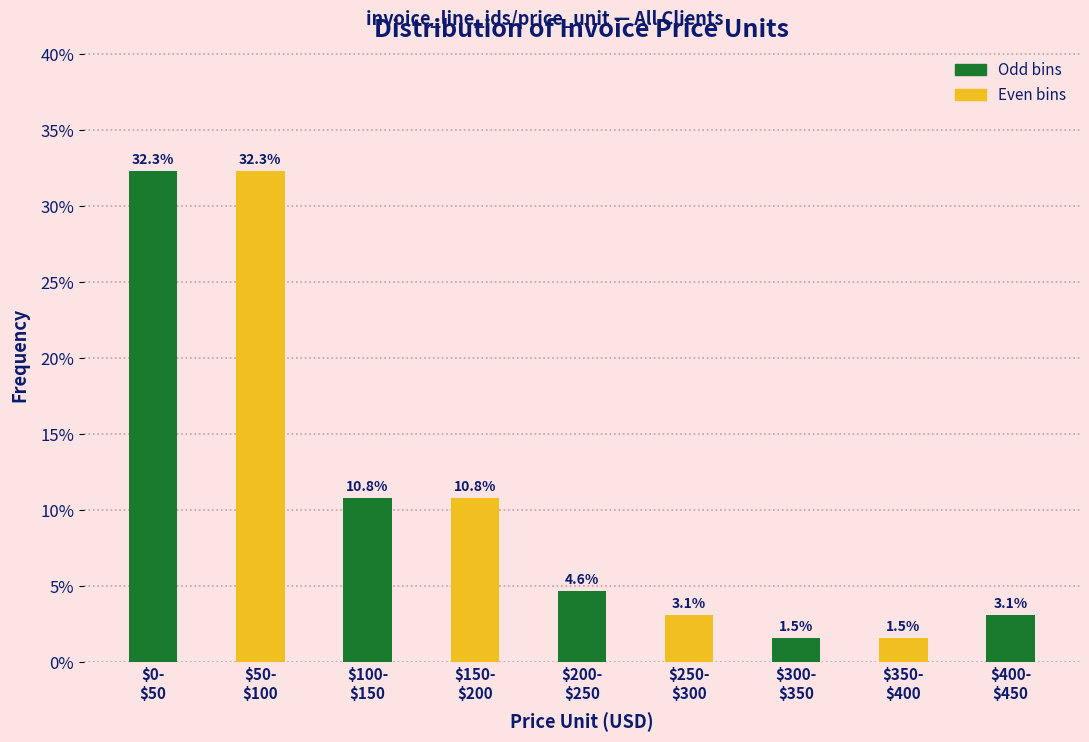

Reading left to right, transcribe all the data shown in this chart.

32.3	32.3	10.8	10.8	4.6	3.1	1.5	1.5	3.1